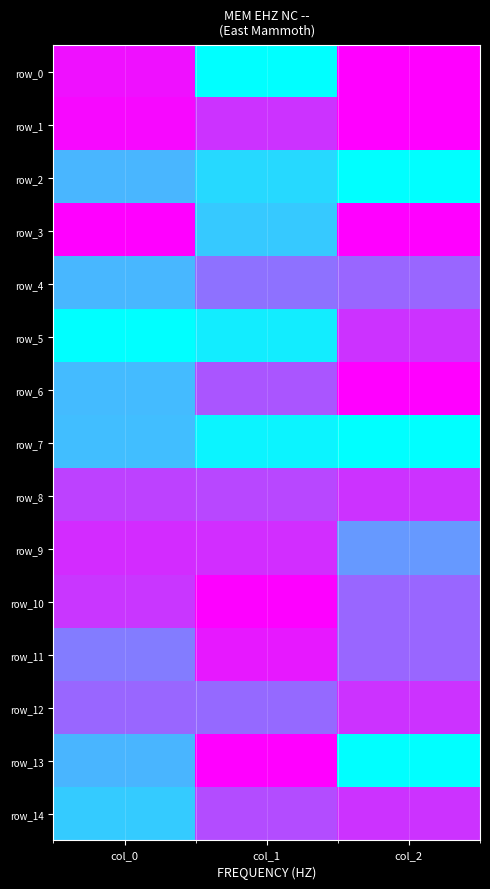

Rank the categories by row_12 value from highest to lowest.

col_2, col_0, col_1